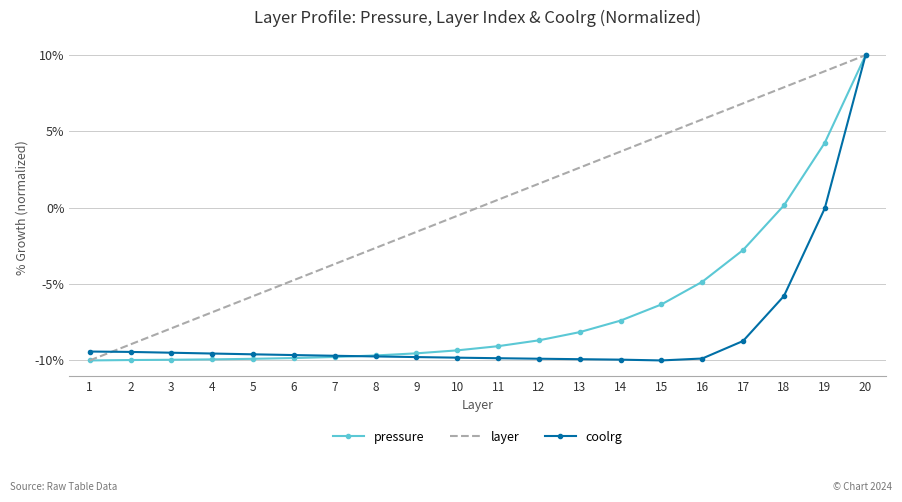

Is the value of coolrg at 1 greater than the value of layer at 1?

Yes